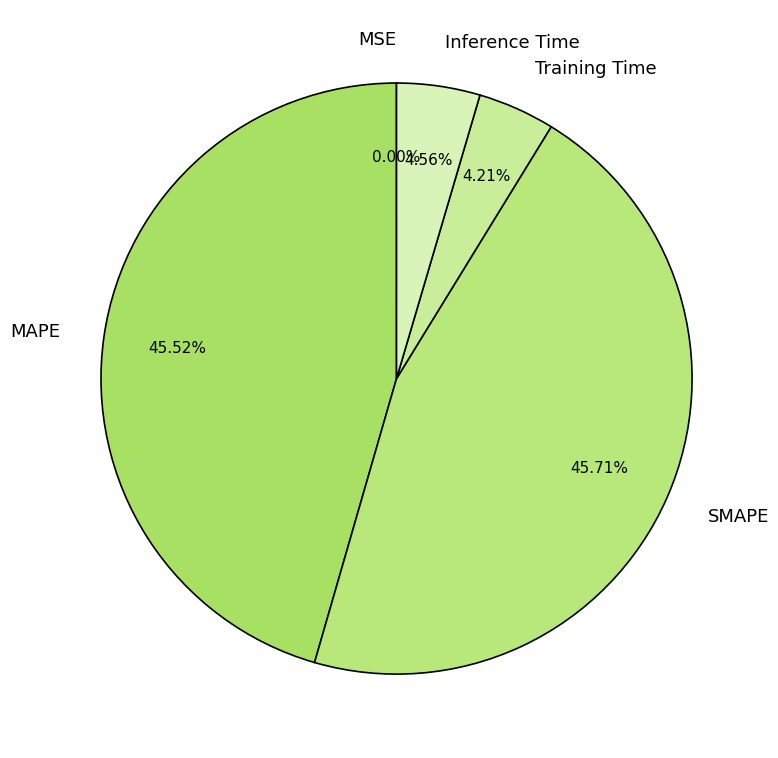

What percentage is the Inference Time slice, to the nearest percent?

5%